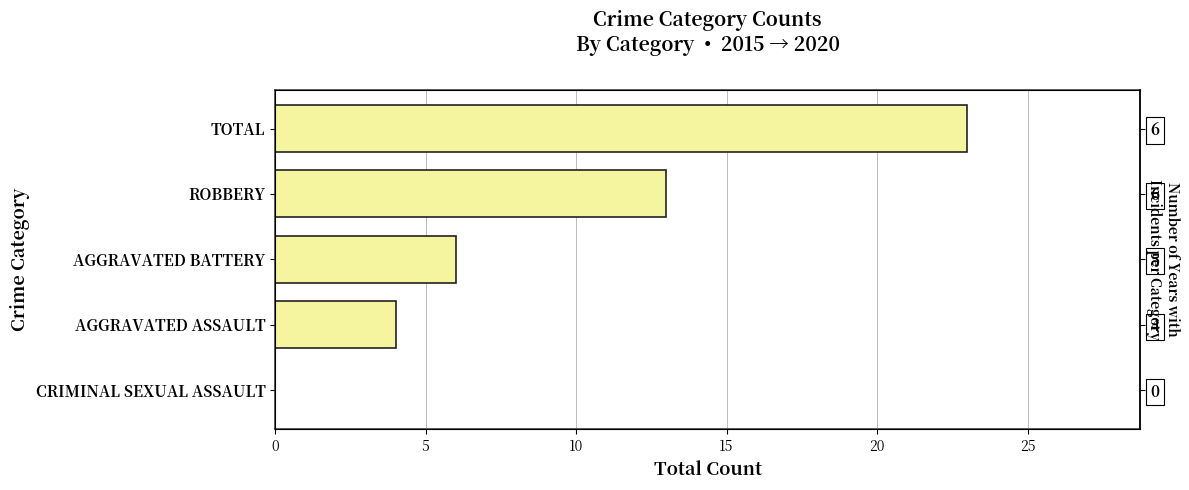

True or false: the data shows 7 at AGGRAVATED ASSAULT.

False